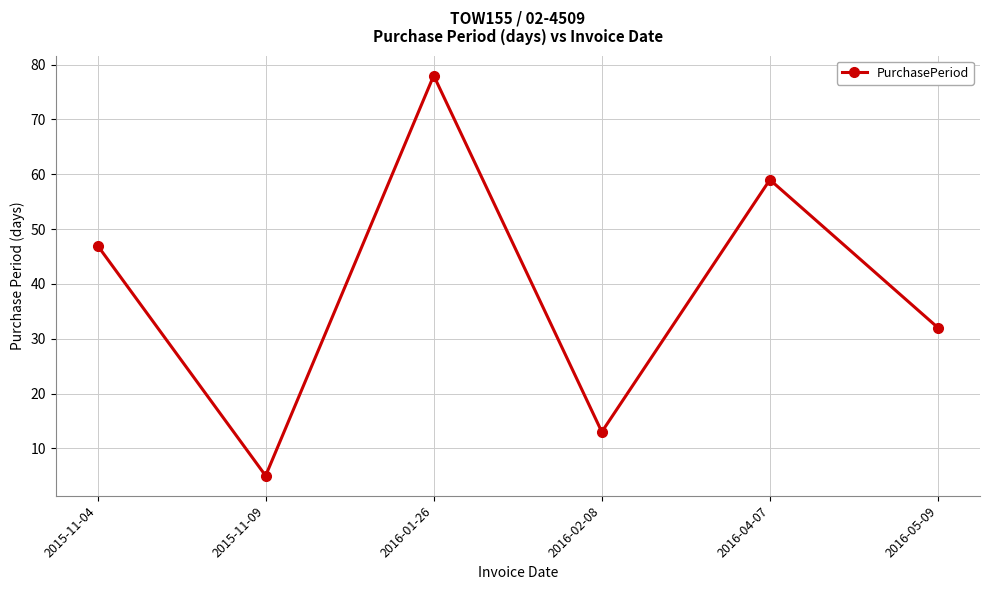

What is the label of the 6th point from the left?

2016-05-09